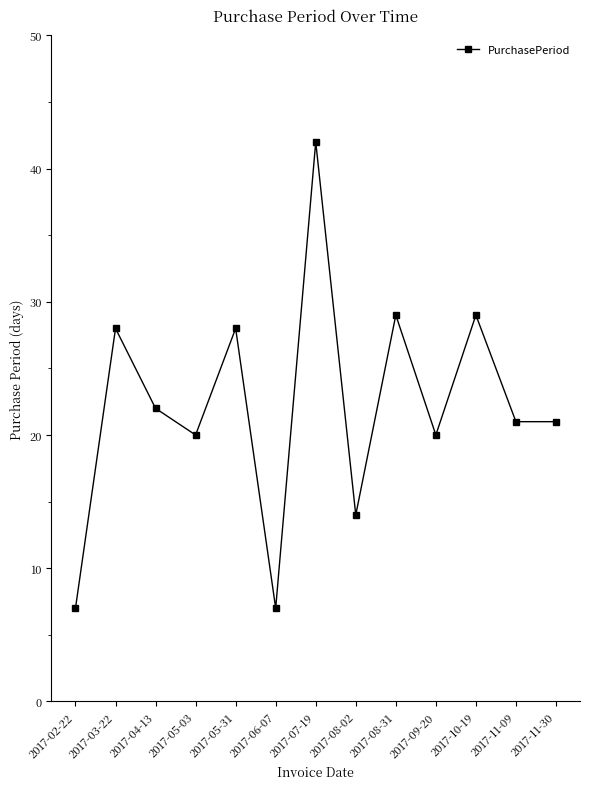

At which label is the value closest to 24?

2017-04-13